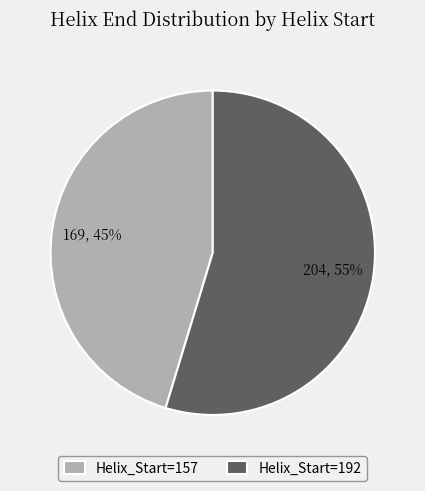

To the nearest percent, what is the combined percentage of Helix_Start=192 and Helix_Start=157?

100%